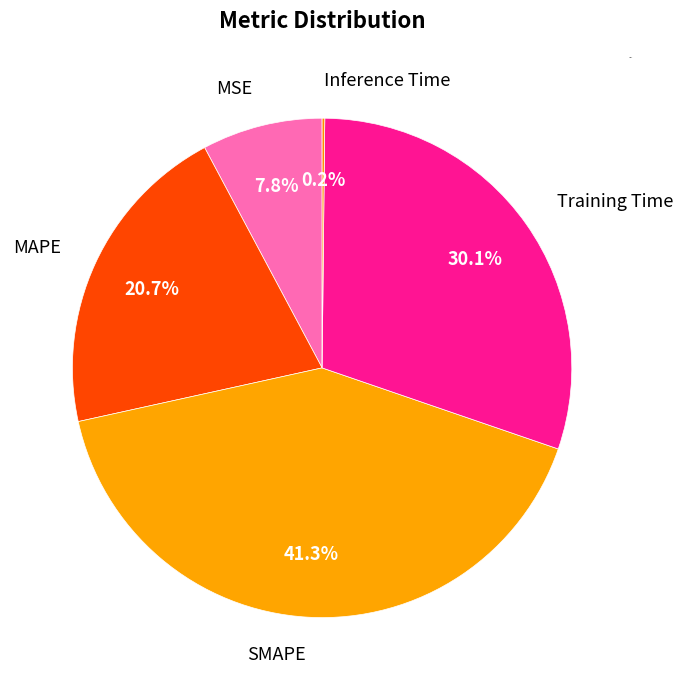

Do Training Time and SMAPE together represent more than half of the pie?

Yes